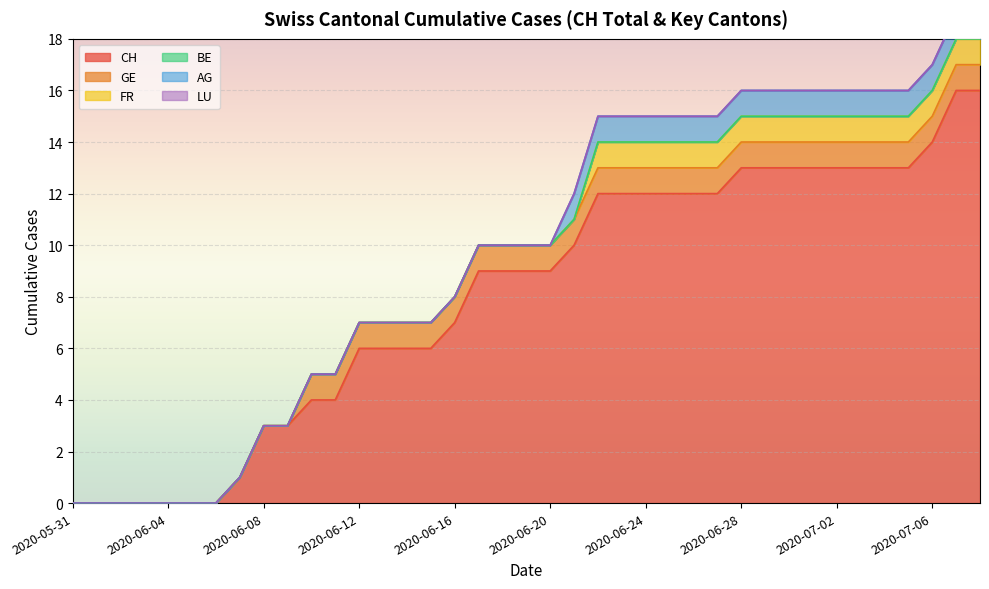

Which series changed the most between 2020-05-31 and 2020-07-09?

CH